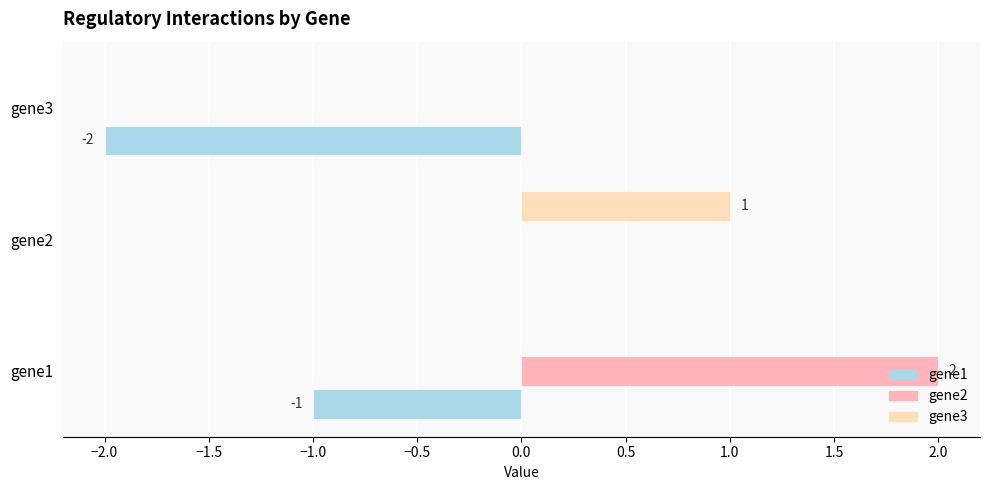

What is the average value of the gene1 series?

-1